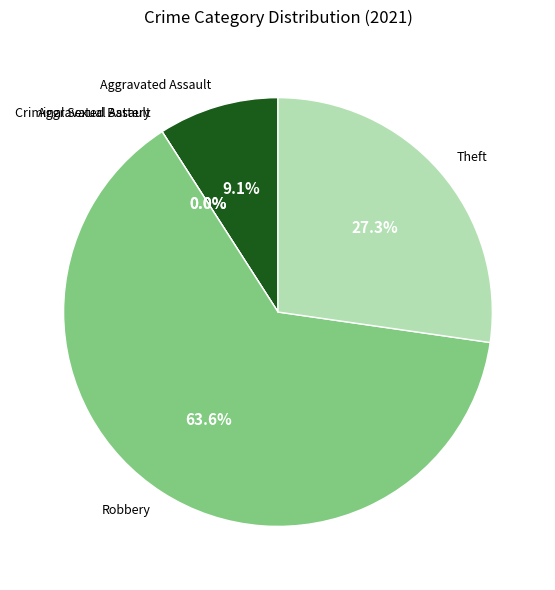

To the nearest percent, what portion does Robbery represent?

64%